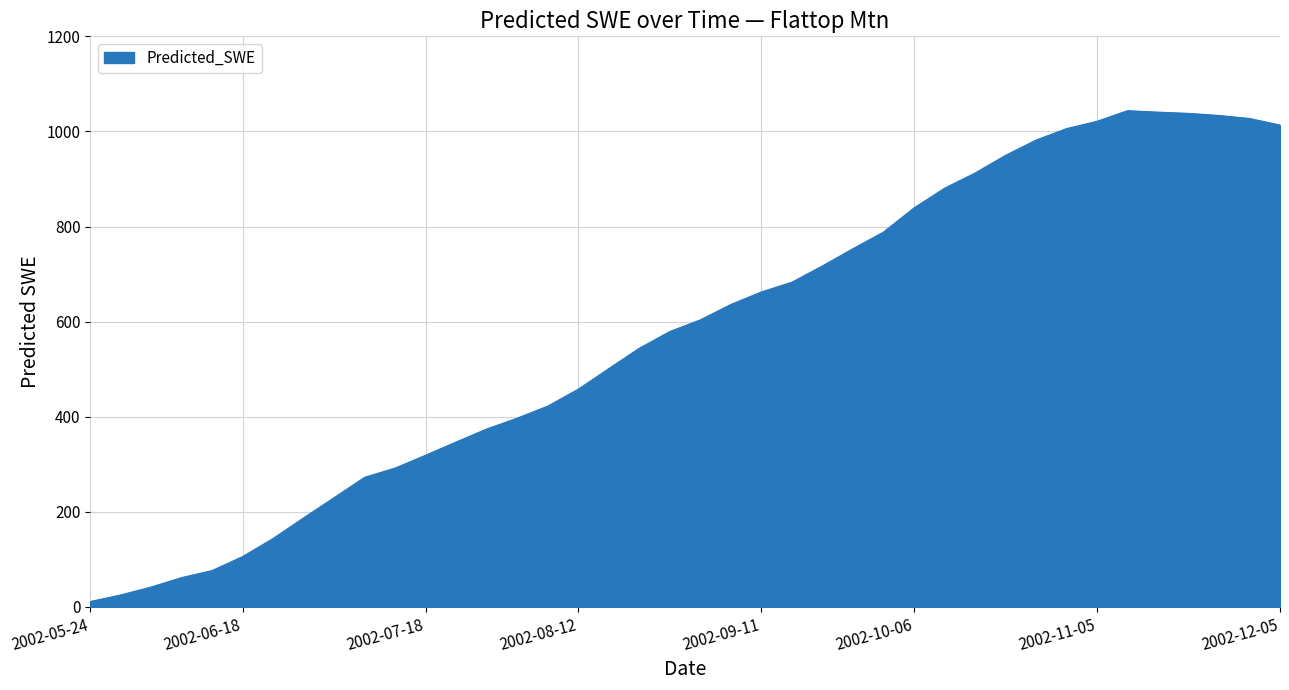

What is the maximum value shown in the chart?

1043.6